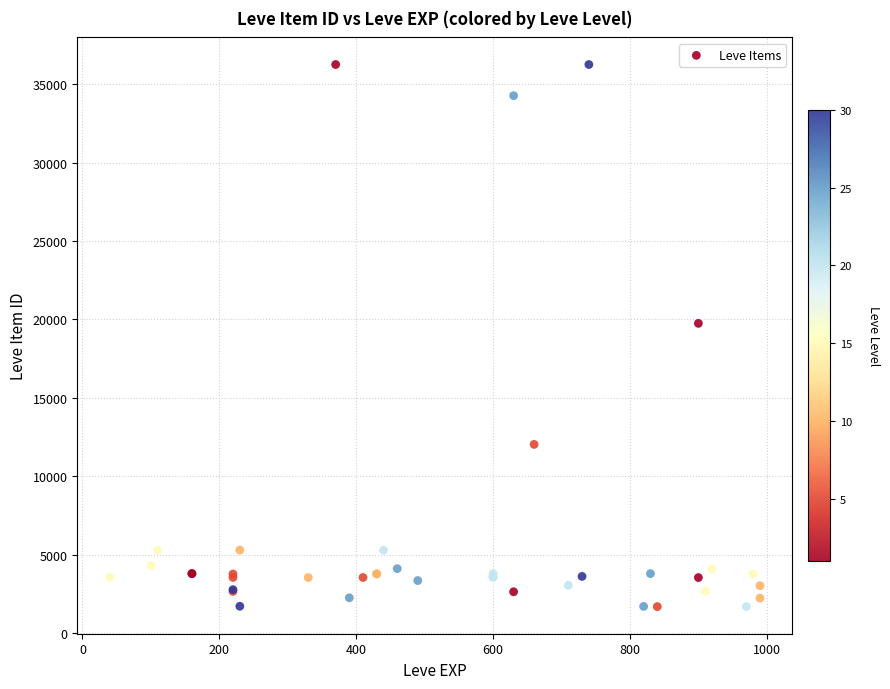

What Y value in the scatter plot is closest to 18967?

19744